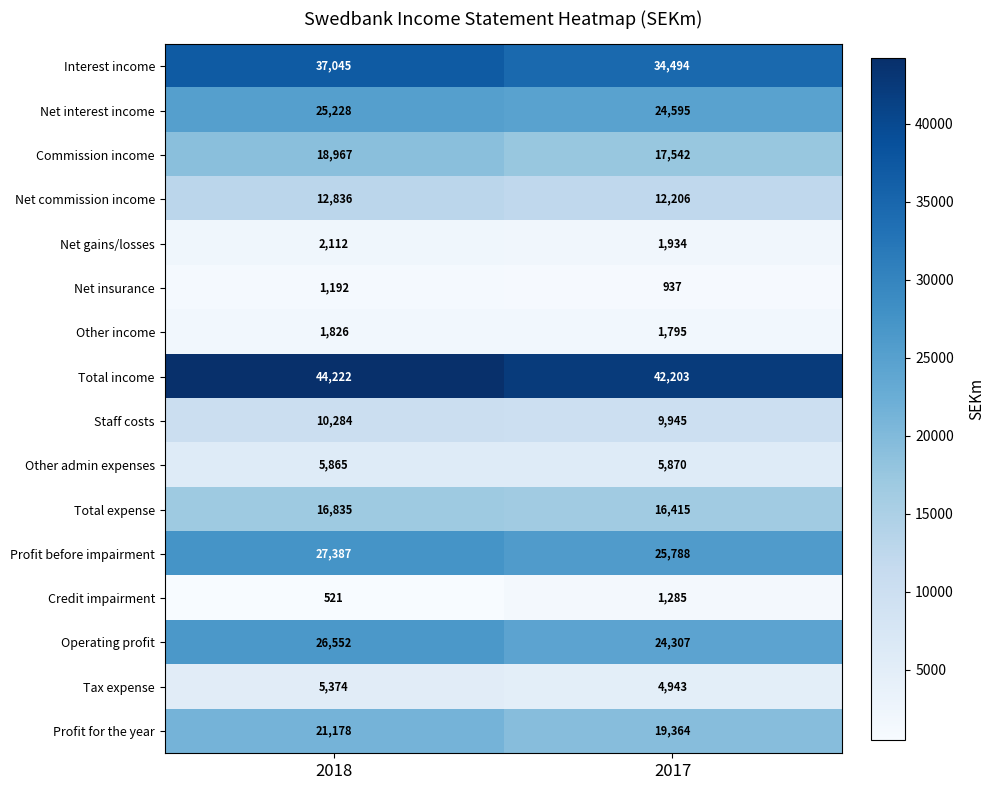

Which series has the widest spread of values?

Interest income